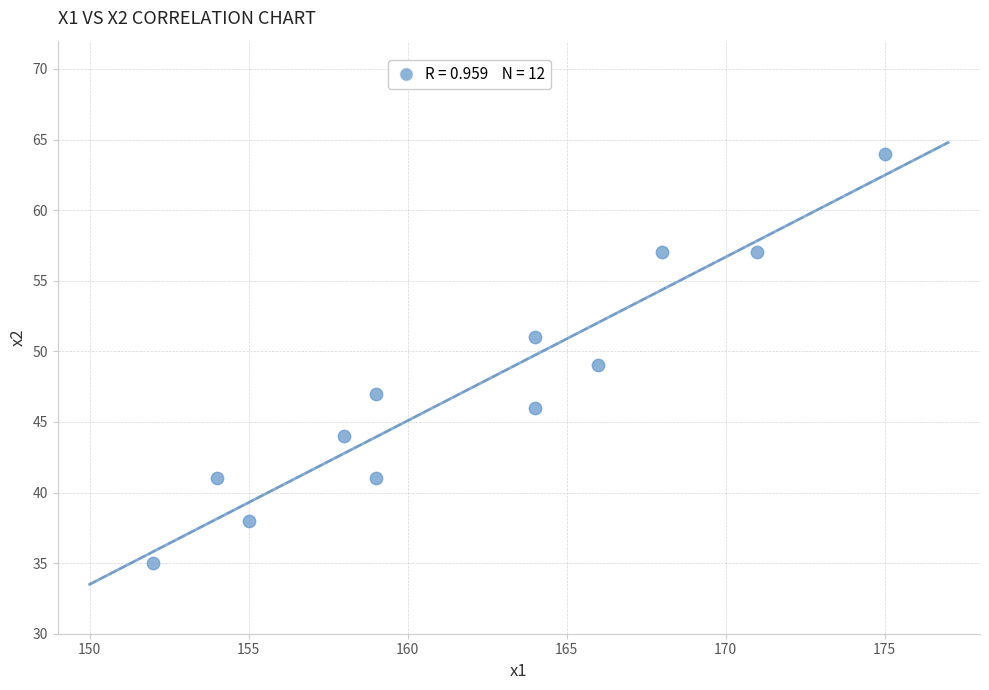

What is the average Y value?

48